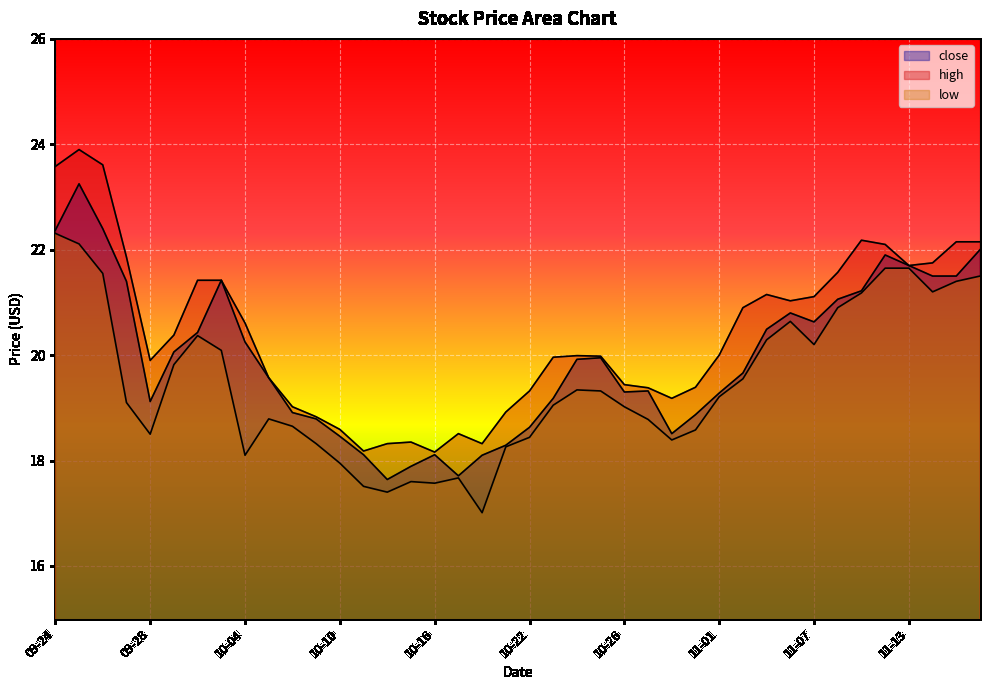

Is it true that low equals 17.6 at 10-16?

True